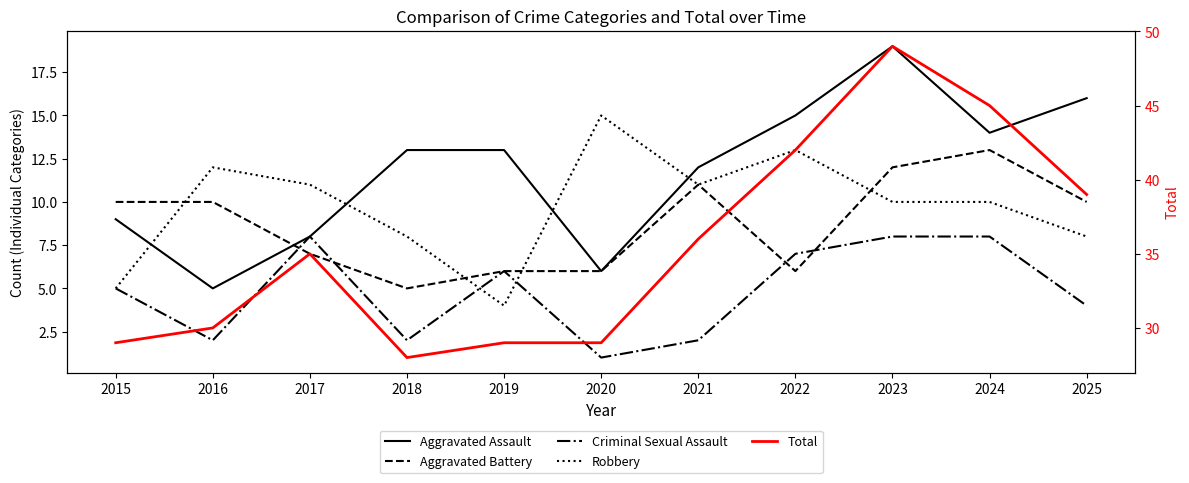

What is the average value of the Aggravated Assault series?

12